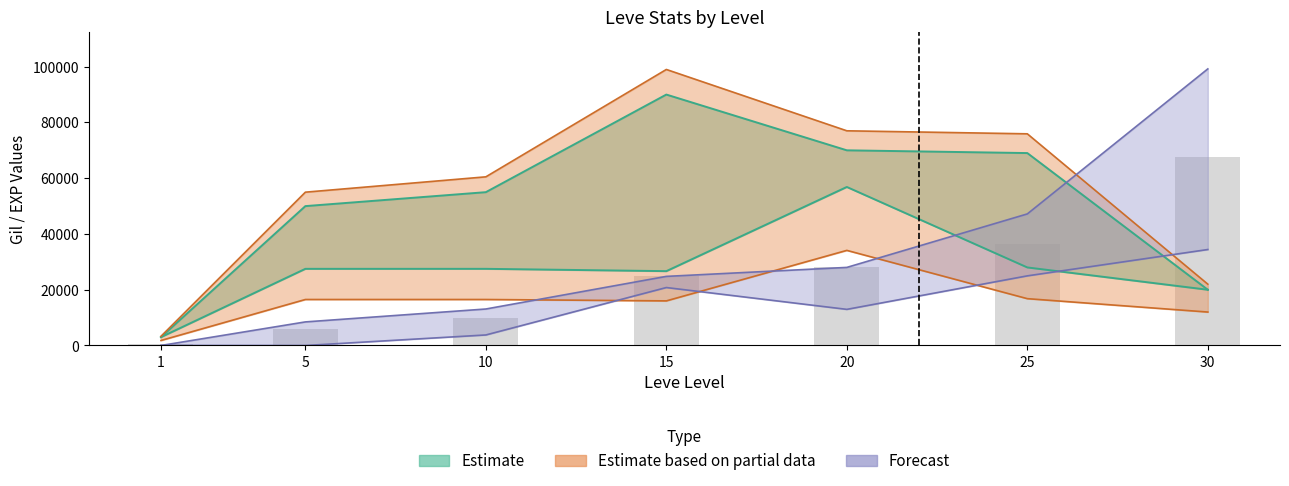

Reading right to left, transcribe all the data shown in this chart.

currentAveragePriceNQ: 30=20000.0	25=28000.0	20=56864.9	15=26670.2	10=27502.0	5=27500.0	1=3000.0
currentAveragePriceHQ: 30=22000.0	25=75931.9	20=77015.4	15=99016.5	10=60502.8	5=55000.0	1=3300.0
LevePriceHQ: 30=20000.0	25=69029.0	20=70014.0	15=90015.0	10=55002.5	5=50000.0	1=3000.0
Leve EXP lower: 30=34430.0	25=24980.0	20=12960.0	15=20790.0	10=3780.0	5=2.0	1=1.0
Leve EXP upper: 30=99220.0	25=47200.0	20=28010.0	15=24790.0	10=13090.0	5=8460.0	1=2.0